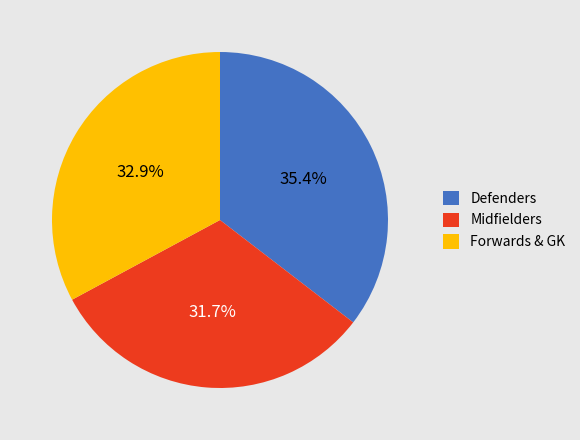

Which slice is the smallest?

Midfielders